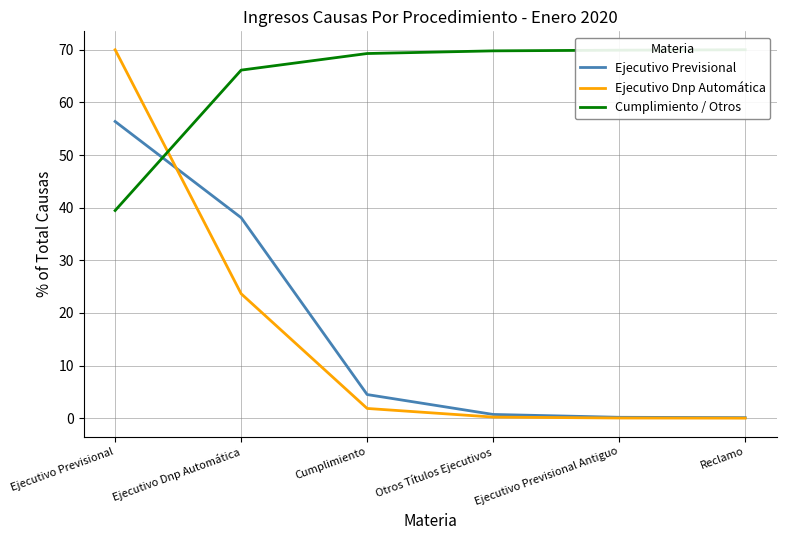

The value of Ejecutivo Dnp Automática at Reclamo is 0.0. True or false?

False